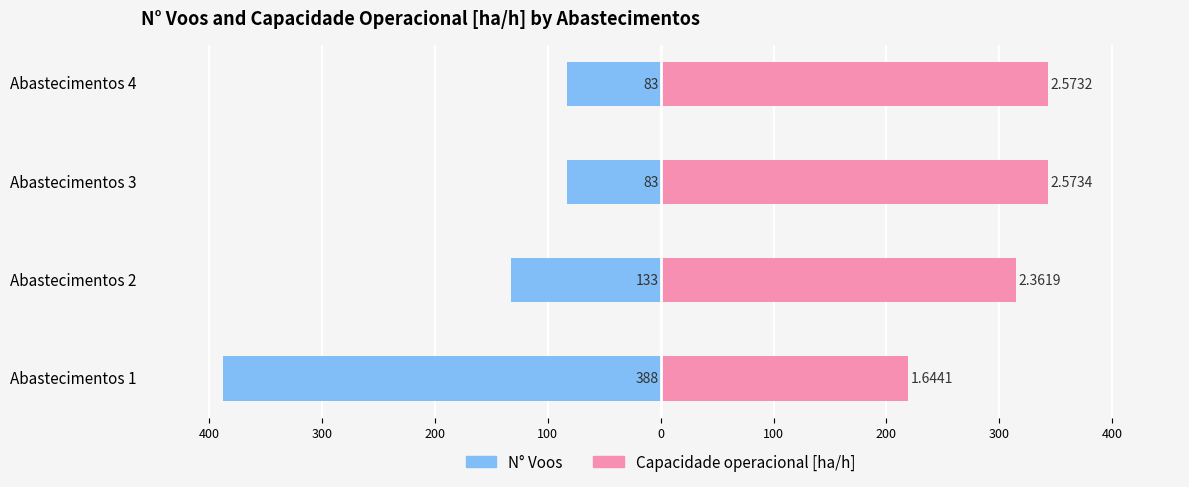

Is it true that Capacidade operacional [ha/h] equals 497.2 at Abastecimentos 3?

False